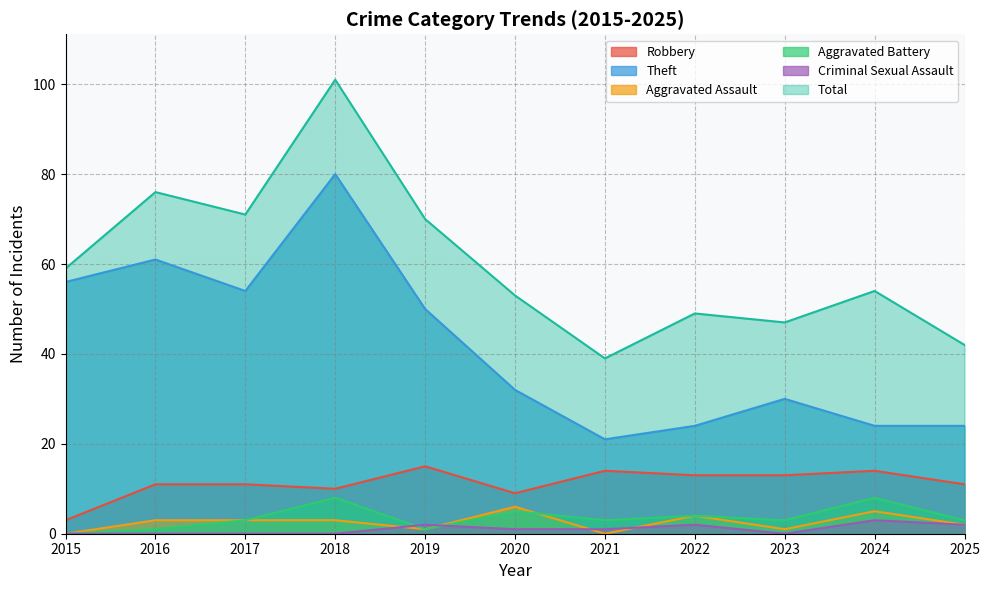

Which series has the largest total across all categories?

Total